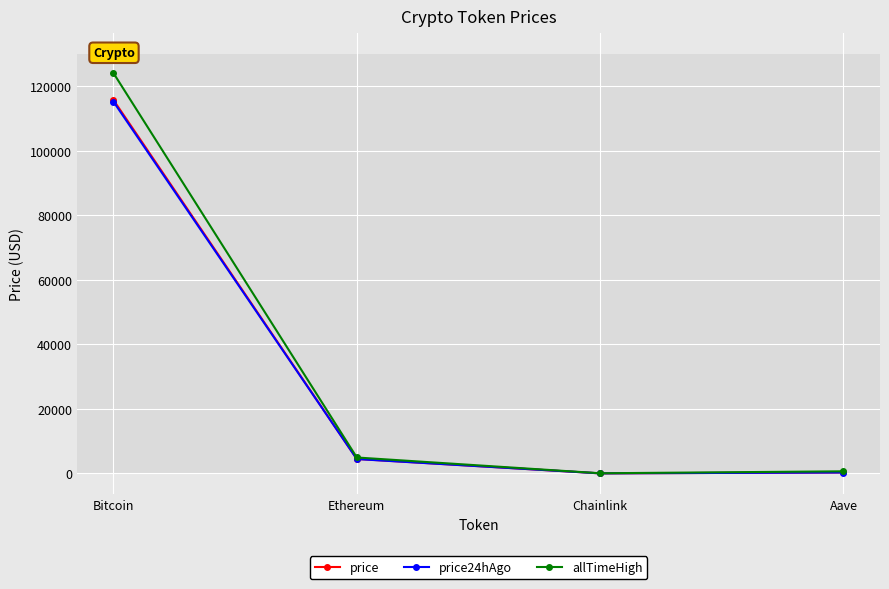

What position from the left is Ethereum?

2